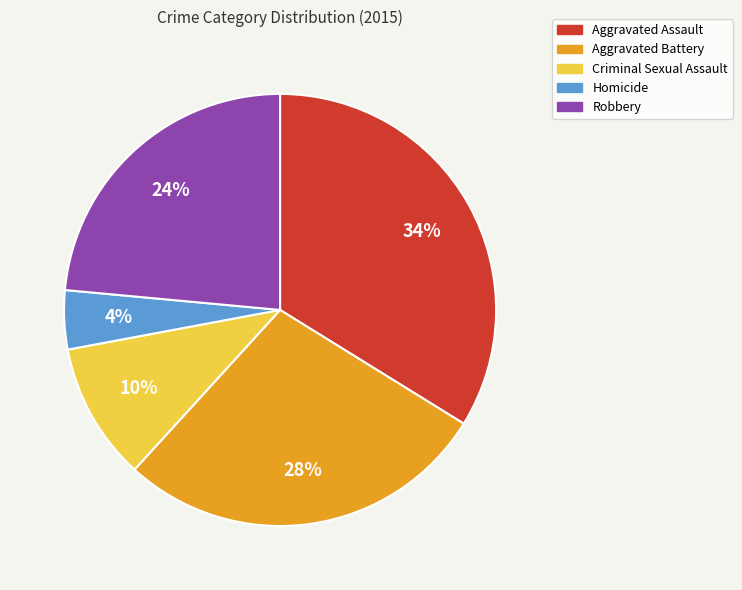

What percentage is the Homicide slice, to the nearest percent?

4%